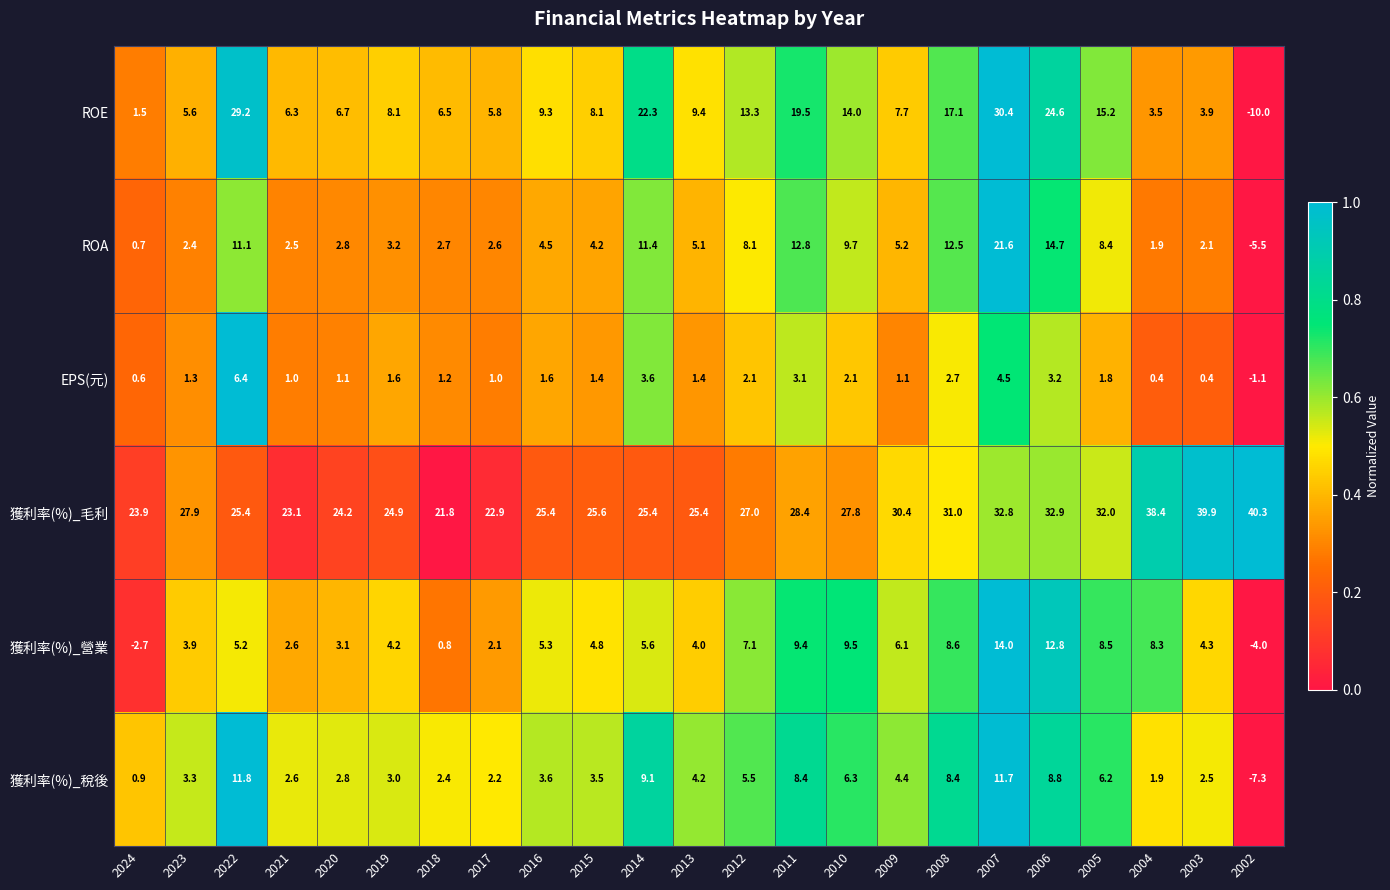

How many distinct data groups are displayed?

6